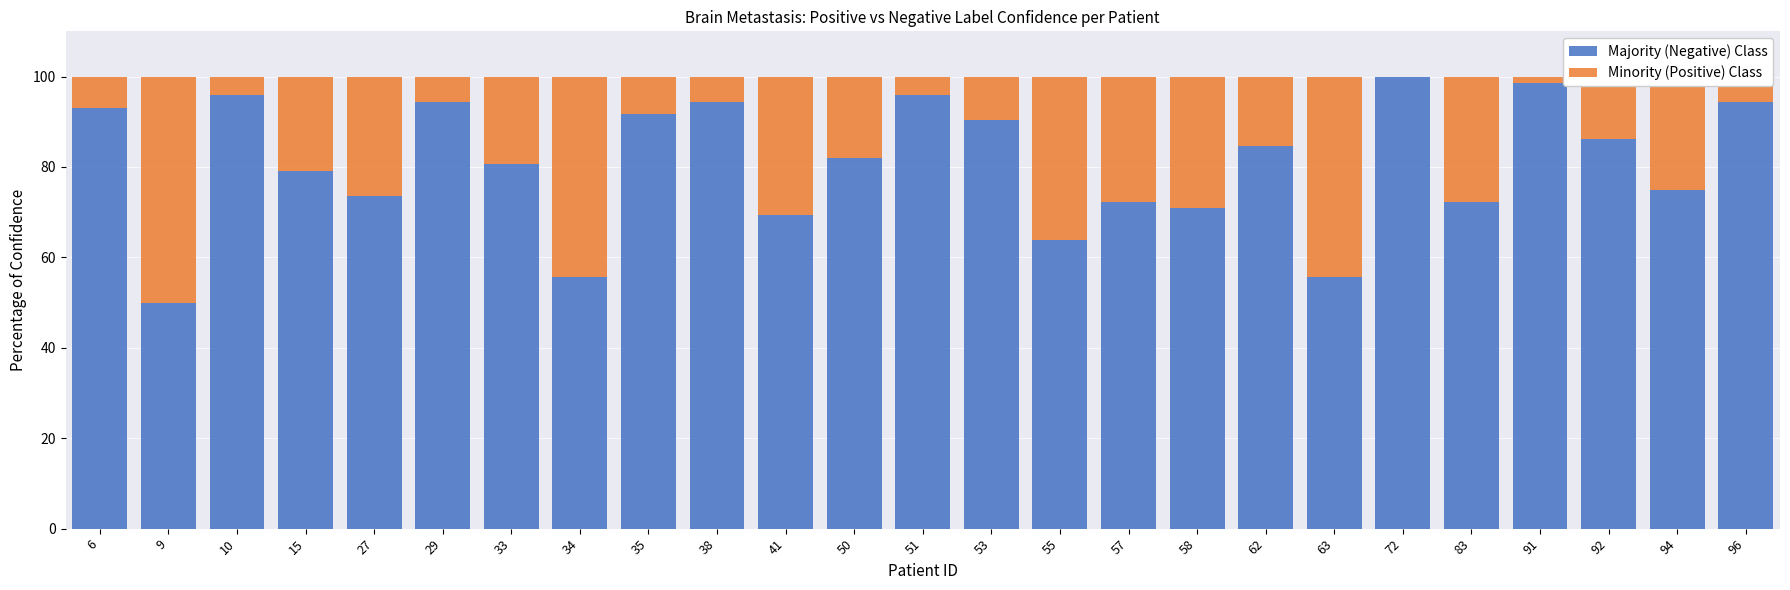

Does the chart contain stacked bars?

Yes